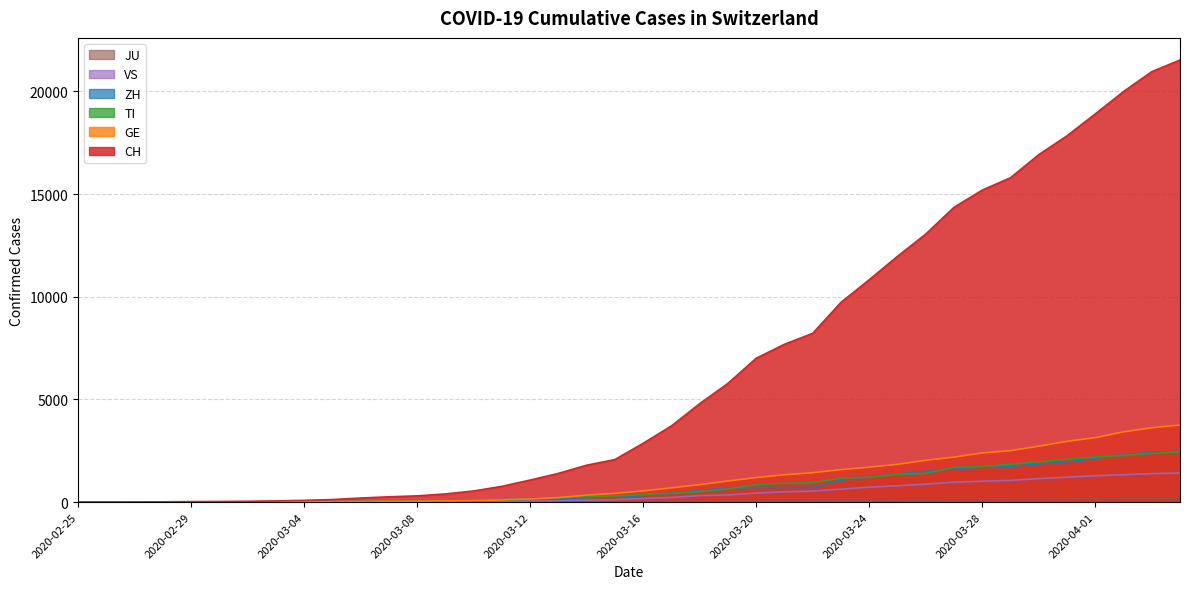

True or false: JU has more than 1 interior local peaks.

False